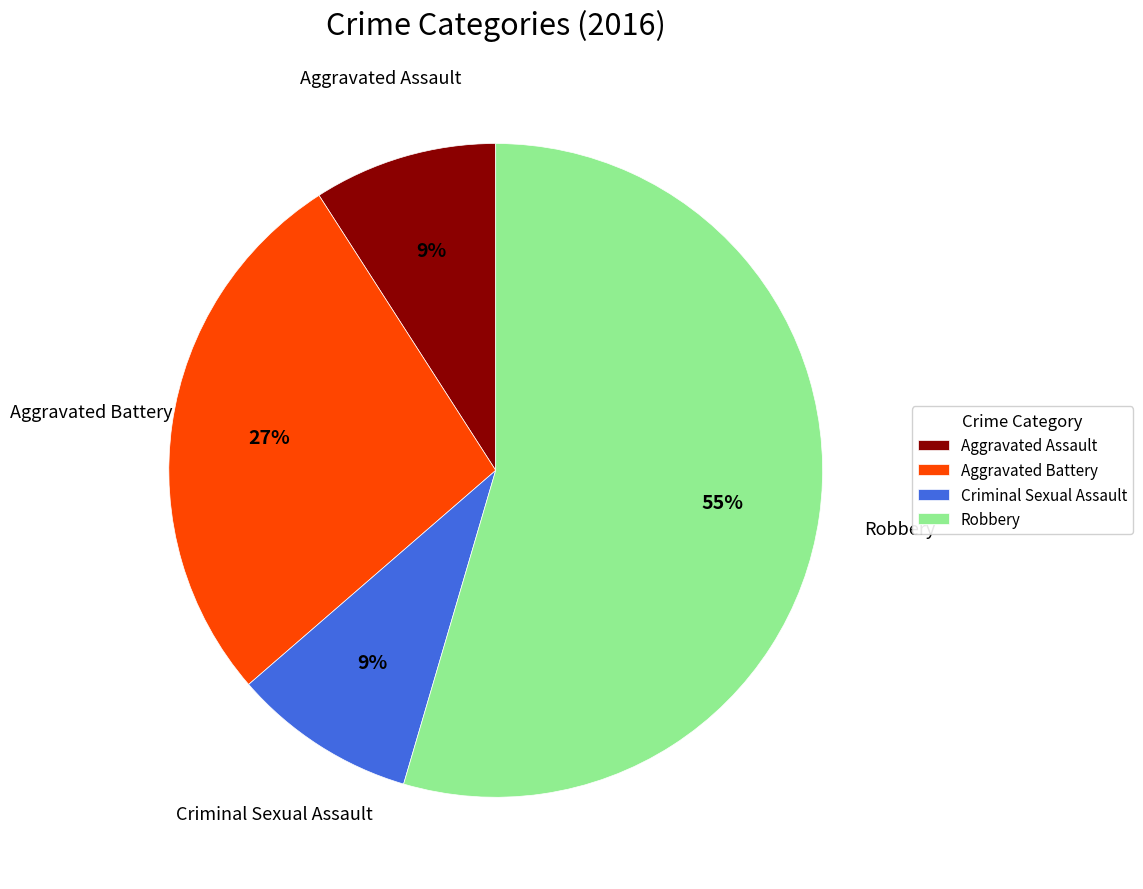

To the nearest percent, what portion does Robbery represent?

55%